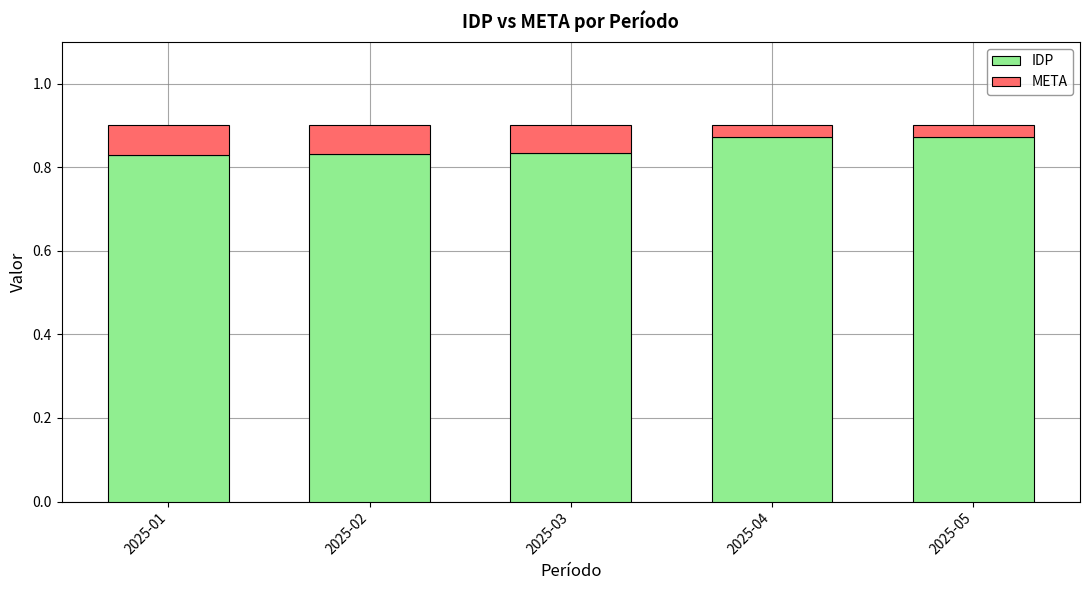

What is the sum of the IDP values at 2025-05 and 2025-04?

1.7